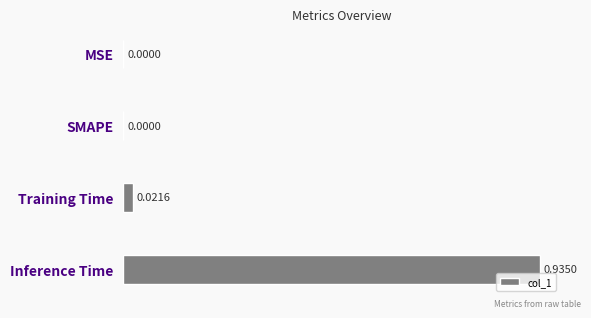

Which label corresponds to the largest value in the chart?

Inference Time